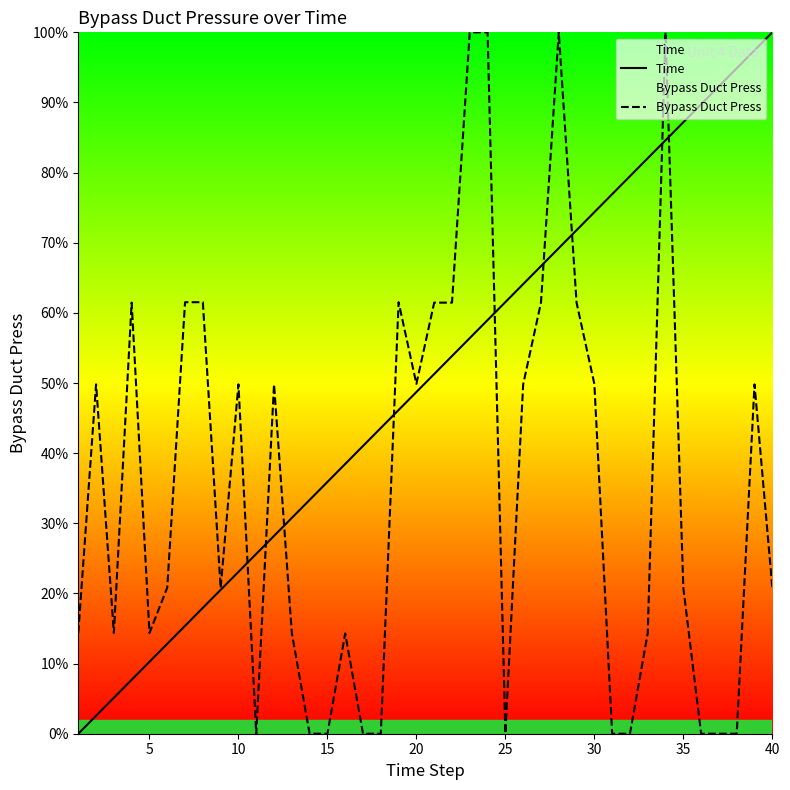

Which series has the largest total across all categories?

Time